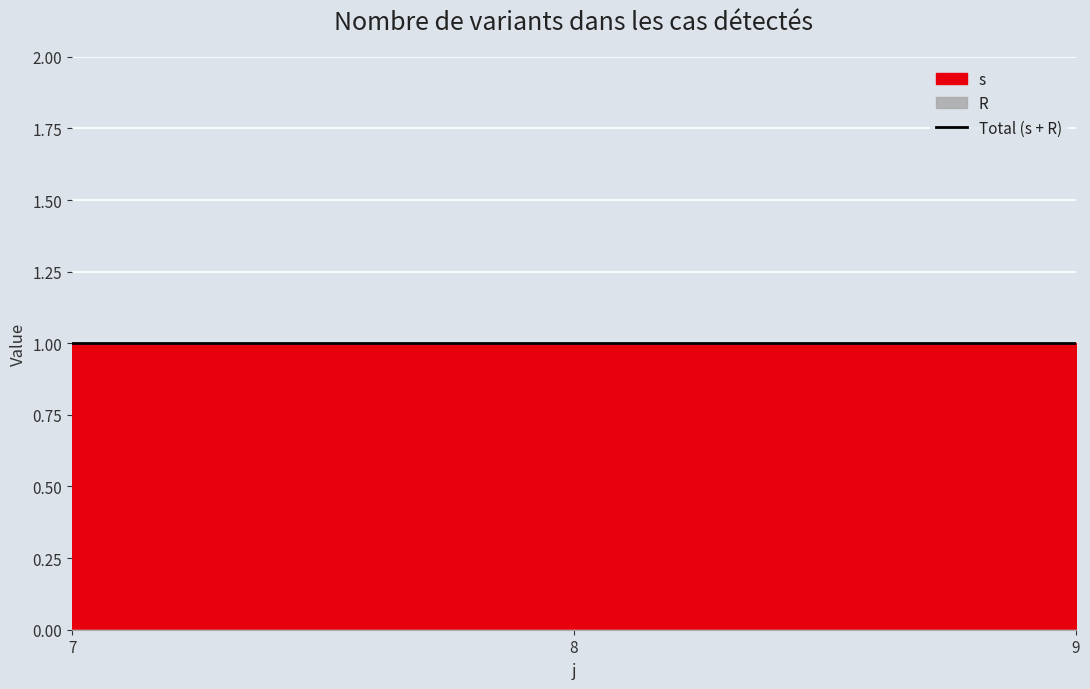

Which series has the largest range (max minus min)?

s